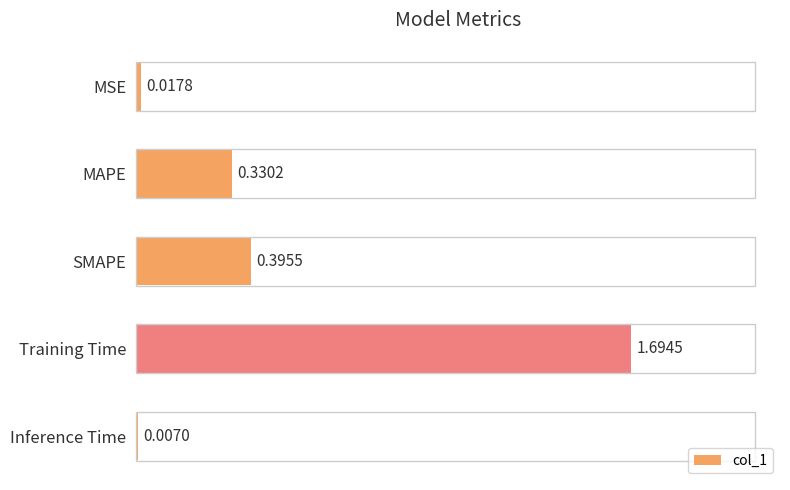

Between Inference Time and SMAPE, which is larger?

SMAPE